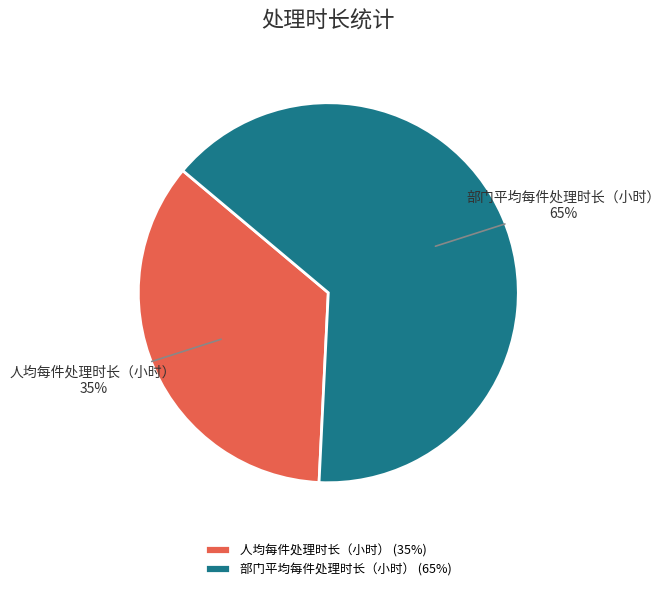

Rank the categories by value from lowest to highest.

人均每件处理时长（小时）, 部门平均每件处理时长（小时）